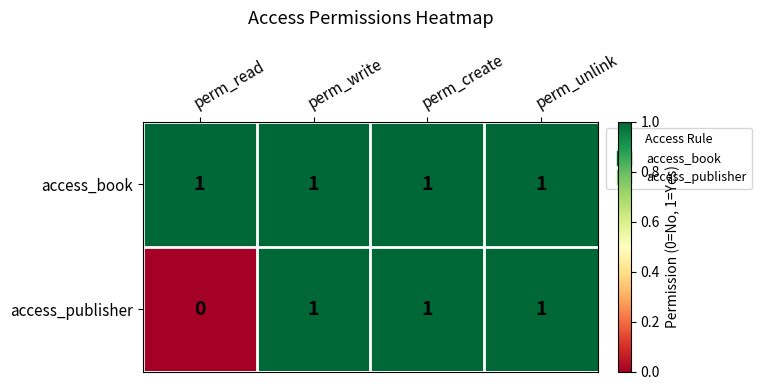

Reading left to right, extract all data points from this chart.

access_book: perm_read=1	perm_write=1	perm_create=1	perm_unlink=1
access_publisher: perm_read=0	perm_write=1	perm_create=1	perm_unlink=1